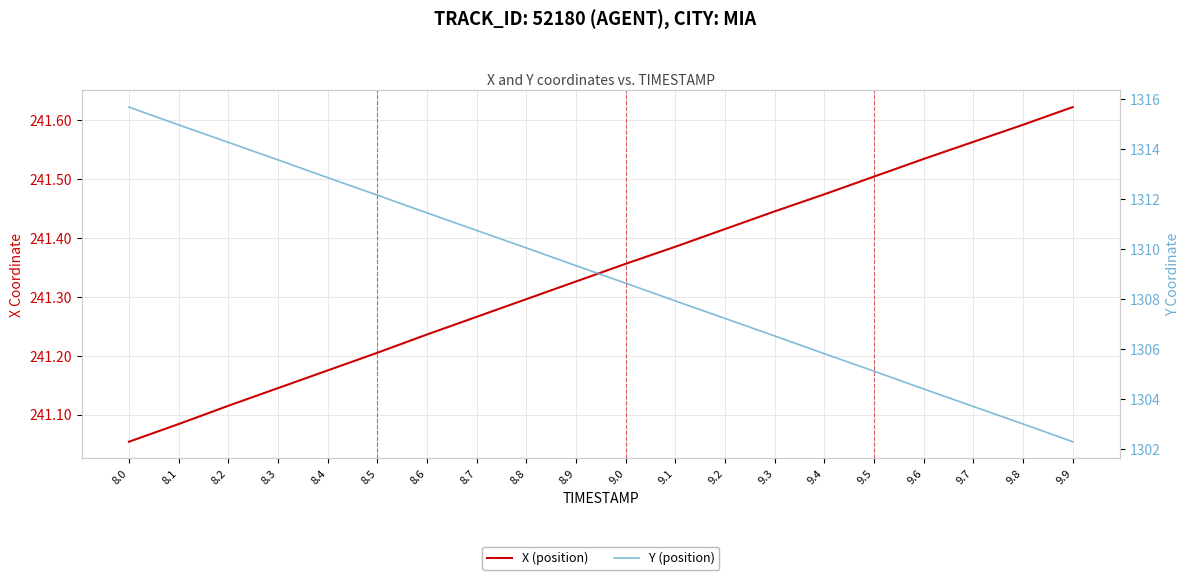

Count the number of categories in the chart.

20